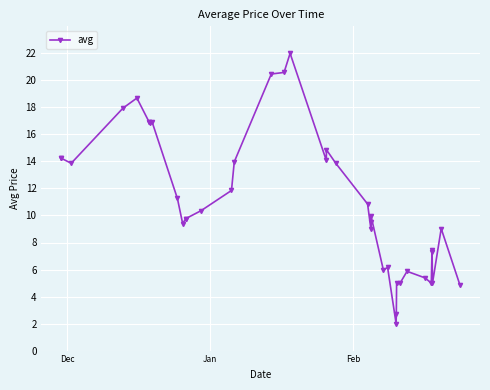

Count the number of categories in the chart.

40